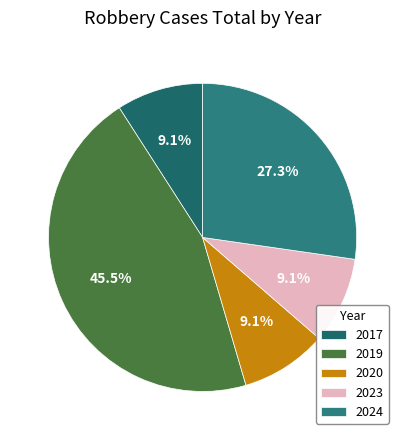

To the nearest percent, what portion does 2017 represent?

9%